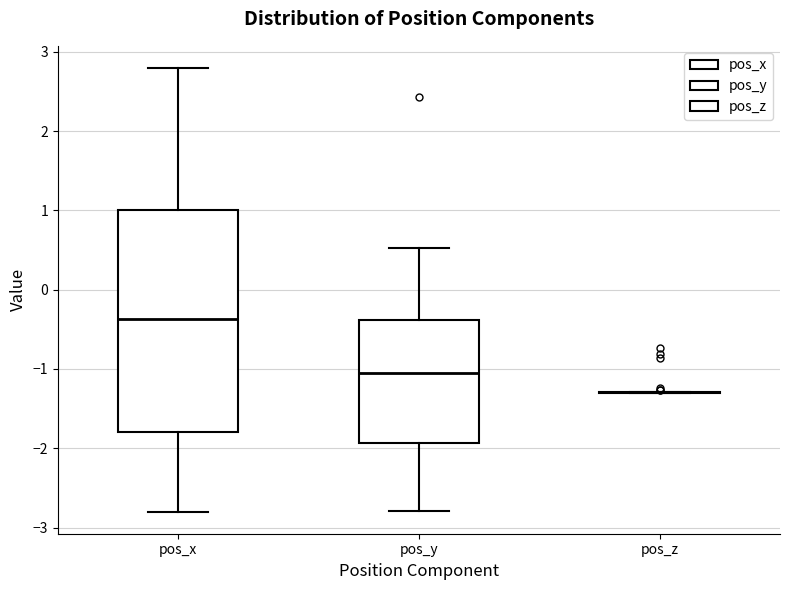

Reading left to right, read every box against the y-axis: the position of its median line, the range the box covers, and the ends of its whiskers. The values are not printed on the chart, so give them approximately, as read against the axis.

pos_x: median -0.4, box -1.8 to 1.0, whiskers -2.8 to 2.8
pos_y: median -1.1, box -1.9 to -0.4, whiskers -2.8 to 0.5
pos_z: box collapsed to a line at -1.3, whiskers -1.3 to -1.3